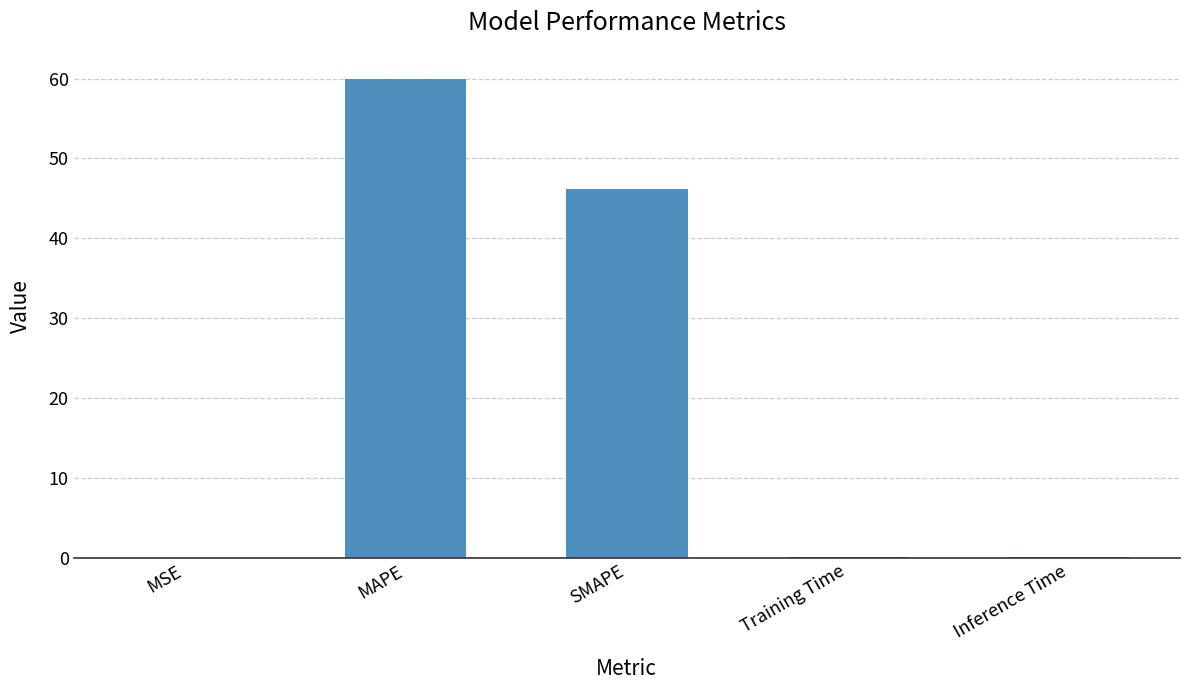

What is the difference between the values at MSE and Inference Time?

0.1